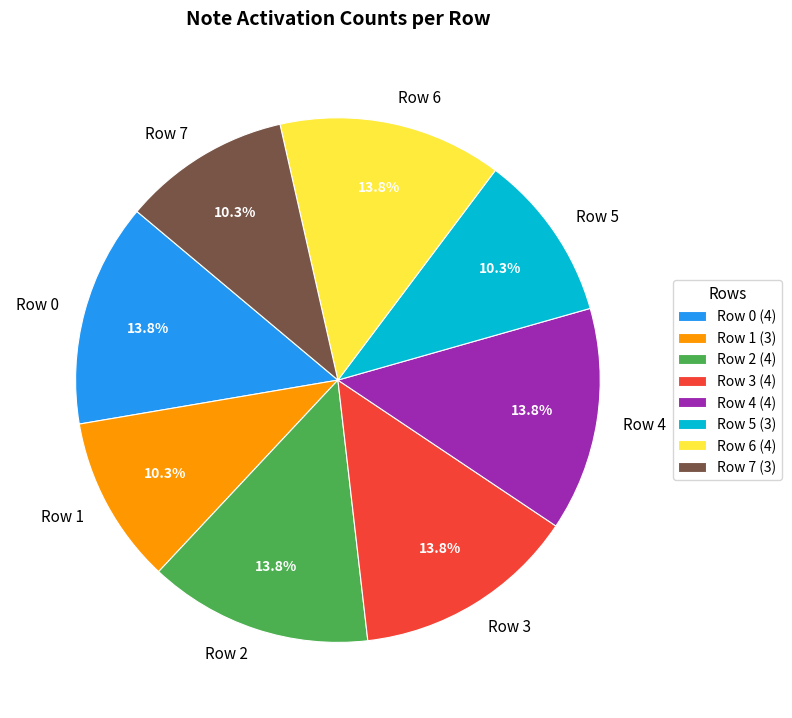

What portion of the pie excludes Row 3?

86.2%